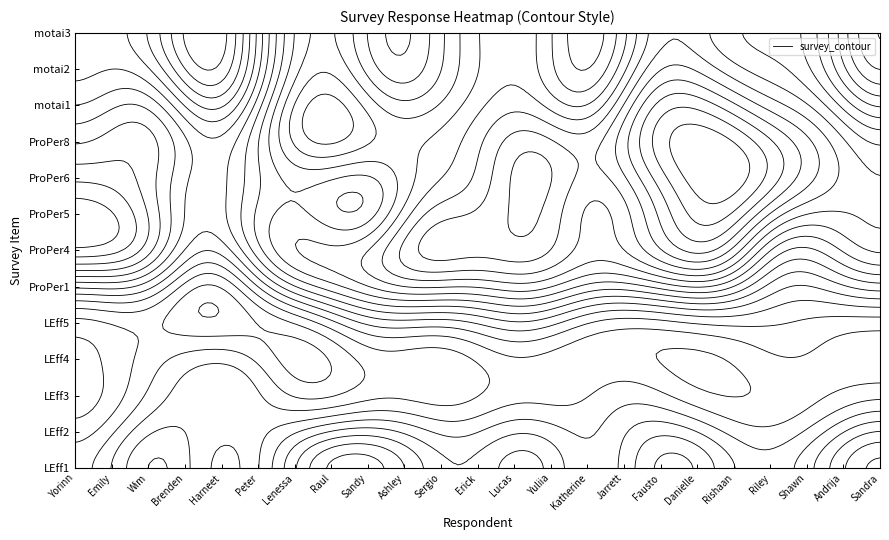

Reading left to right, transcribe all the data shown in this chart.

Yorinn: LEff1=3	LEff2=6	LEff3=1	LEff4=6	LEff5=1	ProPer1=5	ProPer4=6	ProPer5=7	ProPer6=5	ProPer8=6	motai1=3	motai2=3	motai3=6
Emily: LEff1=3	LEff2=3	LEff3=2	LEff4=5	LEff5=2	ProPer1=4	ProPer4=5	ProPer5=5	ProPer6=3	ProPer8=4	motai1=5	motai2=4	motai3=4
Wim: LEff1=5	LEff2=7	LEff3=2	LEff4=6	LEff5=2	ProPer1=6	ProPer4=7	ProPer5=5	ProPer6=6	ProPer8=6	motai1=6	motai2=4	motai3=4
Brenden: LEff1=3	LEff2=6	LEff3=1	LEff4=6	LEff5=2	ProPer1=2	ProPer4=6	ProPer5=2	ProPer6=4	ProPer8=5	motai1=4	motai2=4	motai3=4
Harneet: LEff1=2	LEff2=3	LEff3=6	LEff4=5	LEff5=3	ProPer1=2	ProPer4=2	ProPer5=5	ProPer6=2	ProPer8=5	motai1=1	motai2=1	motai3=1
Peter: LEff1=4	LEff2=5	LEff3=3	LEff4=6	LEff5=1	ProPer1=6	ProPer4=6	ProPer5=7	ProPer6=5	ProPer8=6	motai1=5	motai2=6	motai3=6
Lenessa: LEff1=5	LEff2=4	LEff3=3	LEff4=3	LEff5=2	ProPer1=6	ProPer4=5	ProPer5=4	ProPer6=2	ProPer8=6	motai1=5	motai2=3	motai3=5
Raul: LEff1=6	LEff2=6	LEff3=1	LEff4=6	LEff5=1	ProPer1=7	ProPer4=5	ProPer5=6	ProPer6=6	ProPer8=7	motai1=7	motai2=6	motai3=6
Sandy: LEff1=6	LEff2=5	LEff3=1	LEff4=7	LEff5=2	ProPer1=7	ProPer4=5	ProPer5=0	ProPer6=2	ProPer8=6	motai1=4	motai2=4	motai3=5
Ashley: LEff1=4	LEff2=6	LEff3=3	LEff4=5	LEff5=2	ProPer1=7	ProPer4=6	ProPer5=7	ProPer6=6	ProPer8=6	motai1=4	motai2=3	motai3=3
Sergio: LEff1=4	LEff2=5	LEff3=2	LEff4=4	LEff5=3	ProPer1=6	ProPer4=6	ProPer5=7	ProPer6=3	ProPer8=6	motai1=5	motai2=6	motai3=6
Erick: LEff1=2	LEff2=6	LEff3=2	LEff4=6	LEff5=2	ProPer1=6	ProPer4=5	ProPer5=5	ProPer6=4	ProPer8=6	motai1=4	motai2=4	motai3=5
Lucas: LEff1=5	LEff2=6	LEff3=2	LEff4=6	LEff5=3	ProPer1=7	ProPer4=5	ProPer5=6	ProPer6=6	ProPer8=6	motai1=6	motai2=6	motai3=5
Yuliia: LEff1=5	LEff2=6	LEff3=2	LEff4=5	LEff5=3	ProPer1=7	ProPer4=6	ProPer5=7	ProPer6=7	ProPer8=7	motai1=4	motai2=6	motai3=6
Katherine: LEff1=2	LEff2=4	LEff3=3	LEff4=5	LEff5=2	ProPer1=5	ProPer4=5	ProPer5=2	ProPer6=4	ProPer8=5	motai1=3	motai2=3	motai3=3
Jarrett: LEff1=3	LEff2=6	LEff3=5	LEff4=5	LEff5=2	ProPer1=7	ProPer4=6	ProPer5=6	ProPer6=6	ProPer8=7	motai1=6	motai2=5	motai3=5
Fausto: LEff1=5	LEff2=6	LEff3=1	LEff4=6	LEff5=1	ProPer1=6	ProPer4=5	ProPer5=5	ProPer6=6	ProPer8=6	motai1=7	motai2=7	motai3=6
Danielle: LEff1=5	LEff2=6	LEff3=2	LEff4=6	LEff5=2	ProPer1=7	ProPer4=7	ProPer5=6	ProPer6=6	ProPer8=7	motai1=6	motai2=4	motai3=5
Rishaan: LEff1=3	LEff2=5	LEff3=2	LEff4=5	LEff5=2	ProPer1=6	ProPer4=7	ProPer5=7	ProPer6=7	ProPer8=7	motai1=6	motai2=6	motai3=5
Riley: LEff1=4	LEff2=5	LEff3=3	LEff4=6	LEff5=3	ProPer1=6	ProPer4=1	ProPer5=6	ProPer6=6	ProPer8=6	motai1=4	motai2=5	motai3=4
Shawn: LEff1=5	LEff2=4	LEff3=2	LEff4=6	LEff5=3	ProPer1=5	ProPer4=4	ProPer5=6	ProPer6=6	ProPer8=6	motai1=6	motai2=5	motai3=7
Andrija: LEff1=4	LEff2=6	LEff3=3	LEff4=5	LEff5=2	ProPer1=6	ProPer4=5	ProPer5=5	ProPer6=5	ProPer8=6	motai1=6	motai2=4	motai3=5
Sandra: LEff1=6	LEff2=6	LEff3=2	LEff4=6	LEff5=2	ProPer1=6	ProPer4=6	ProPer5=6	ProPer6=5	ProPer8=5	motai1=3	motai2=3	motai3=3